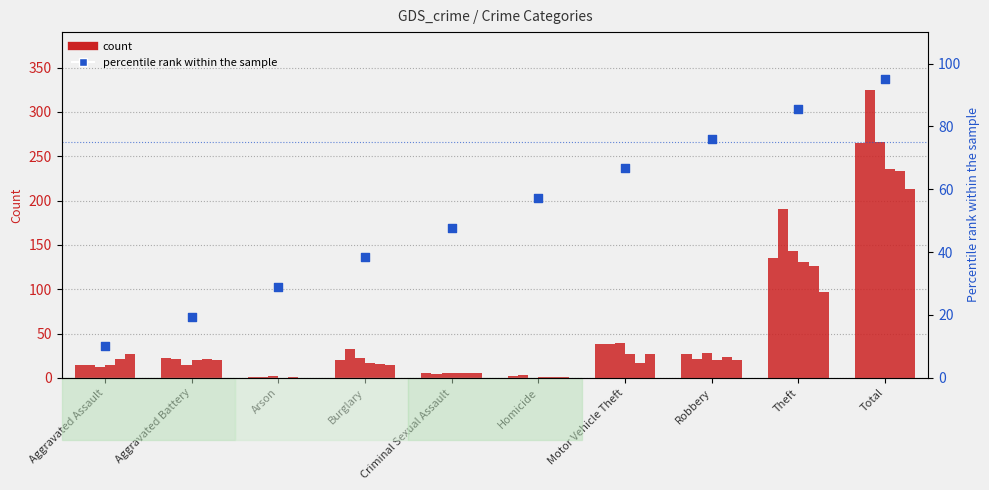

Approximately how many times larger is the value at Aggravated Battery compared to Homicide?

0.3